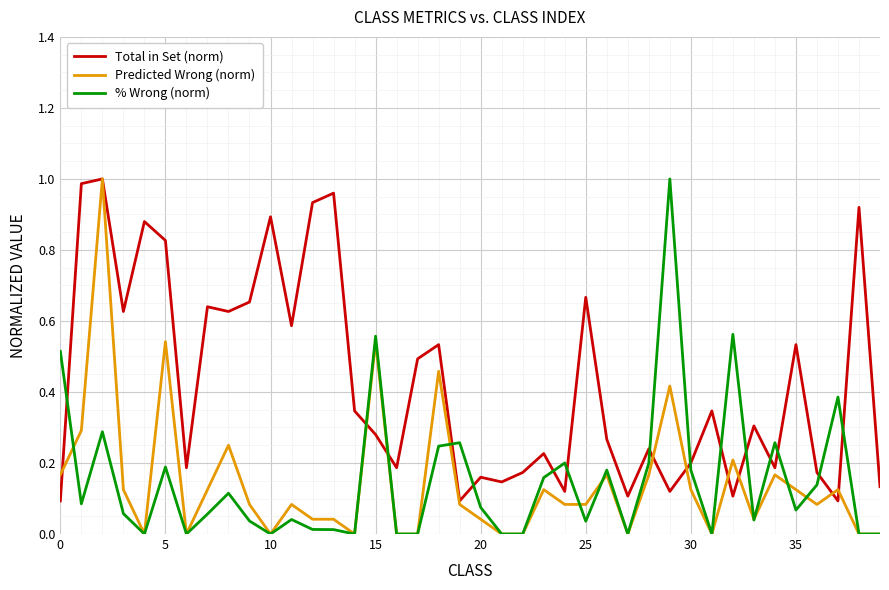

How many categories are shown in the chart?

40